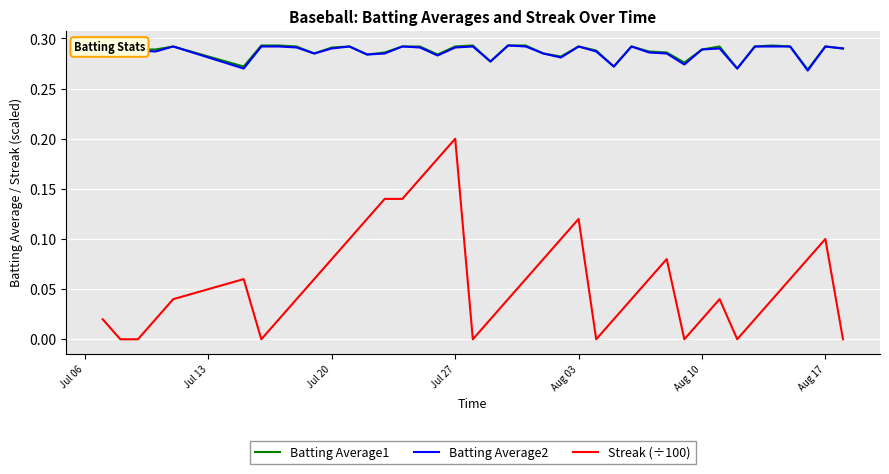

True or false: Batting Average2 and Streak (÷100) intersect in this chart.

False